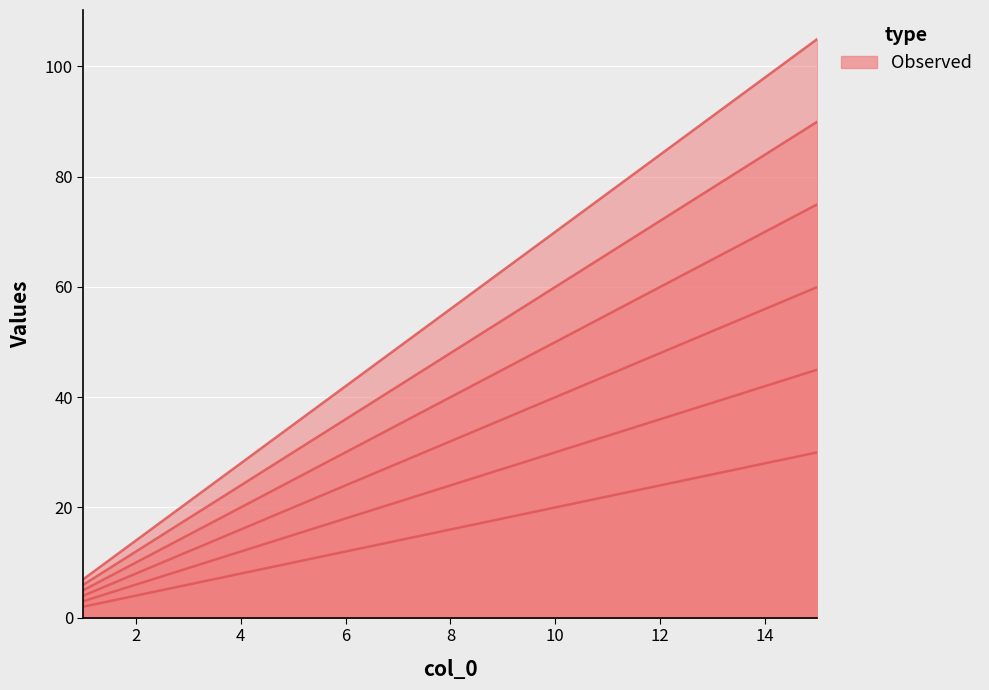

True or false: col_1 and col_6 intersect in this chart.

False